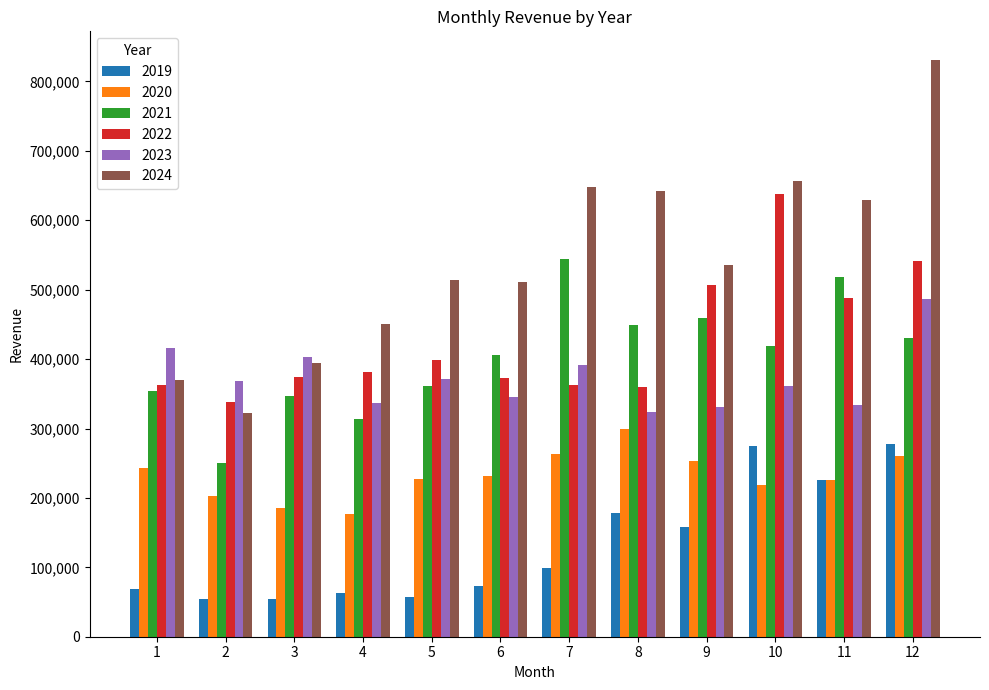

How many bars are there in each group?

6